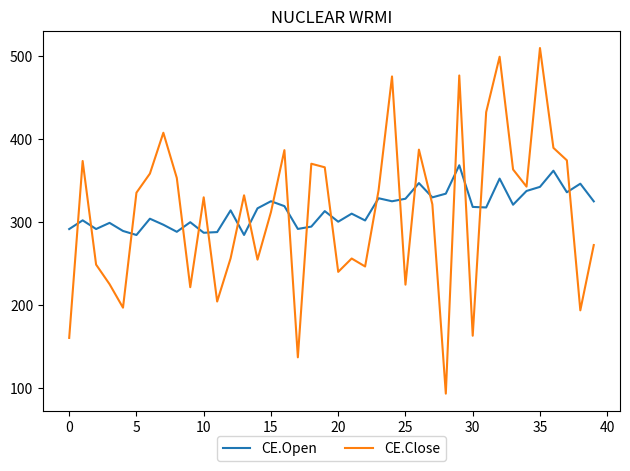

Which series has the widest spread of values?

CE.Close